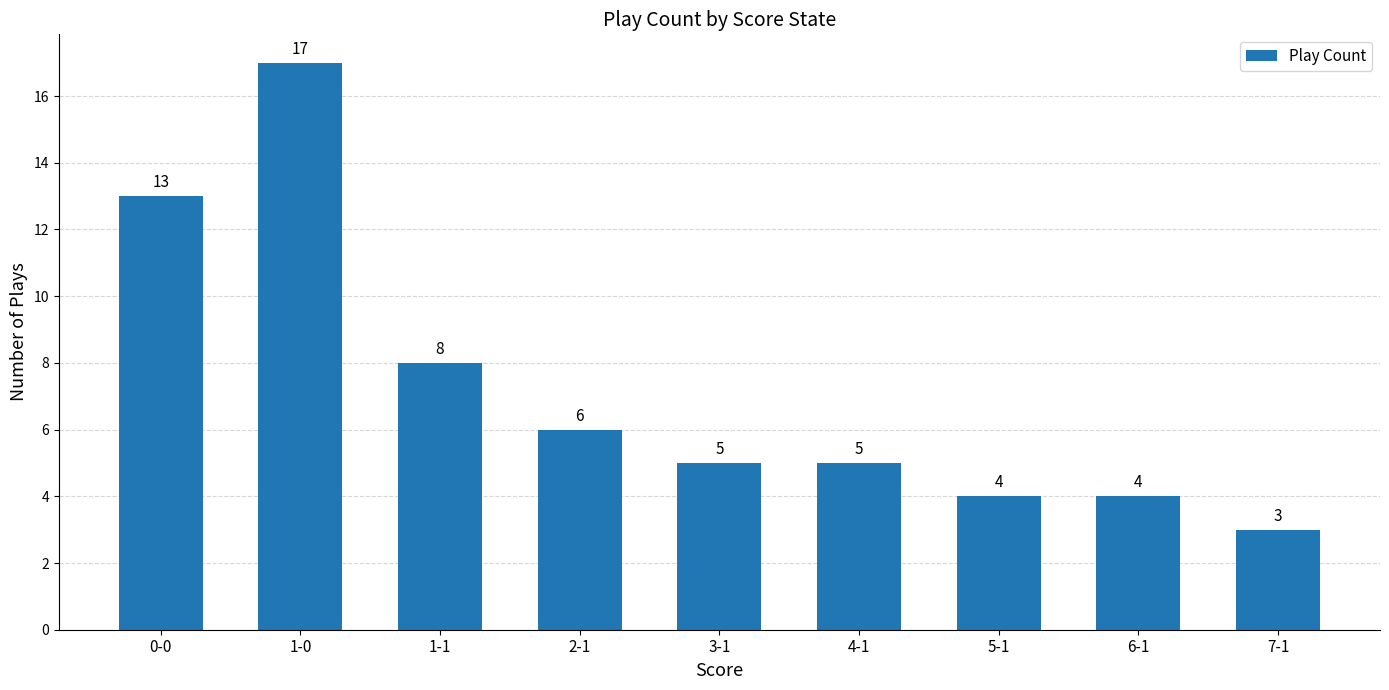

How many values are below 5?

3